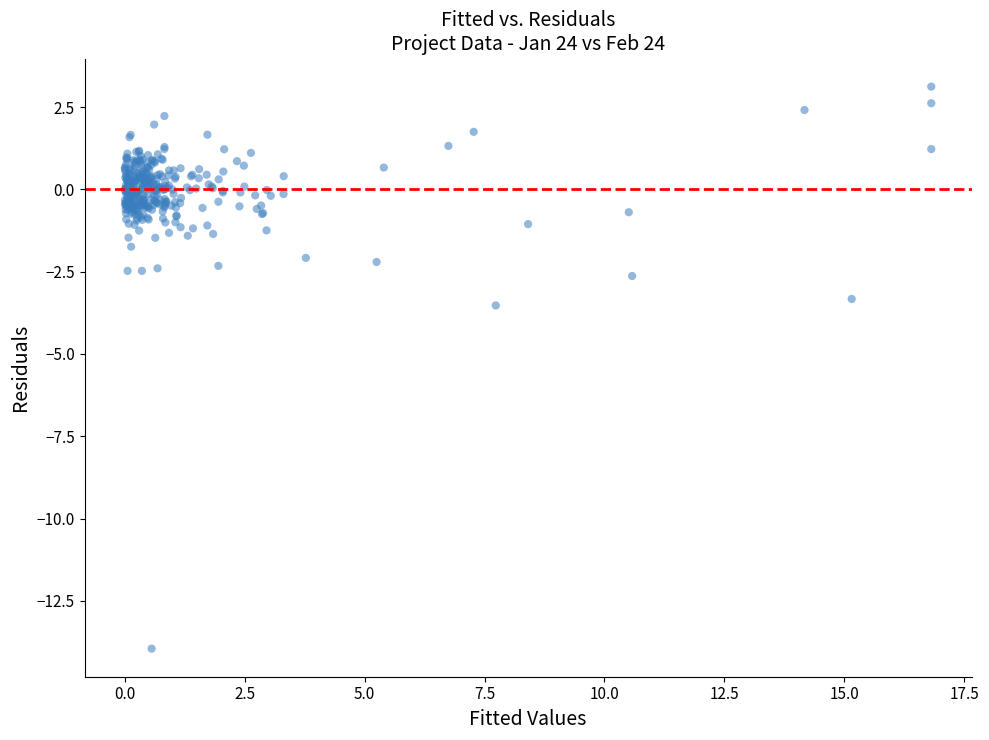

What Y value in the scatter plot is closest to -5?

-3.5